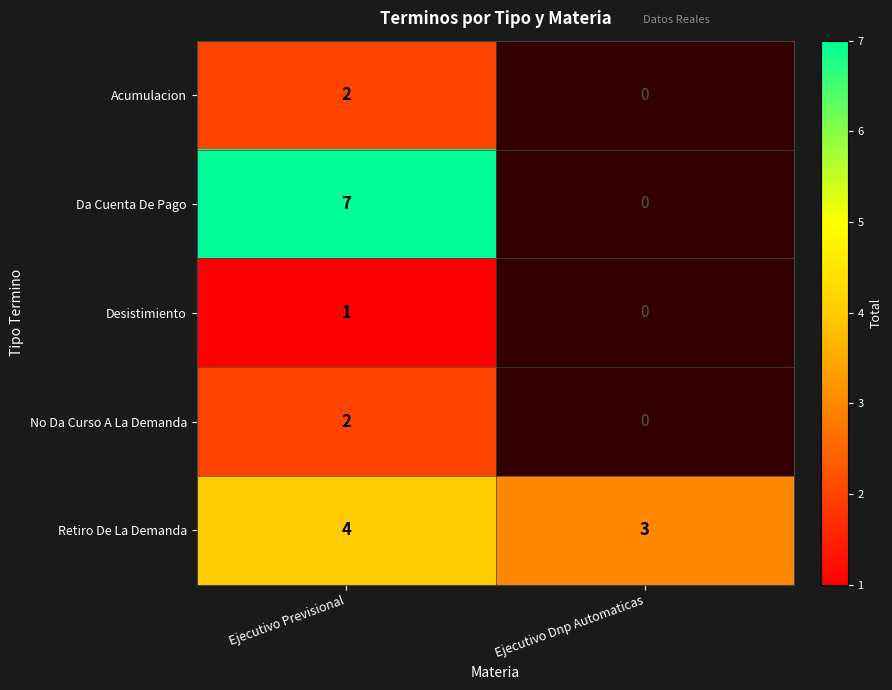

What is the total value across all series at Ejecutivo Previsional?

16